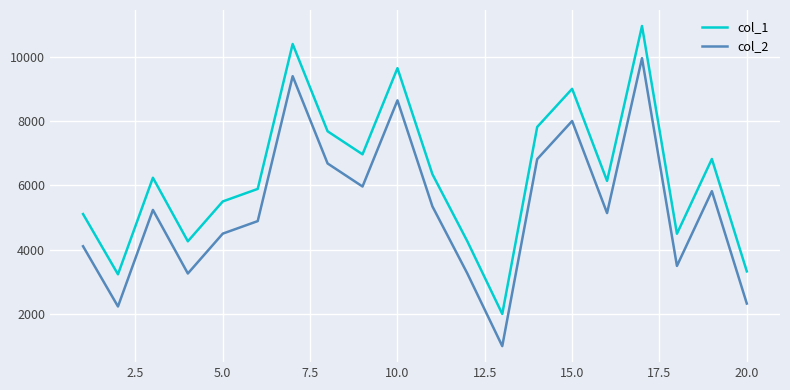

What is the difference between the maximum and minimum values in the col_2 series?

8947